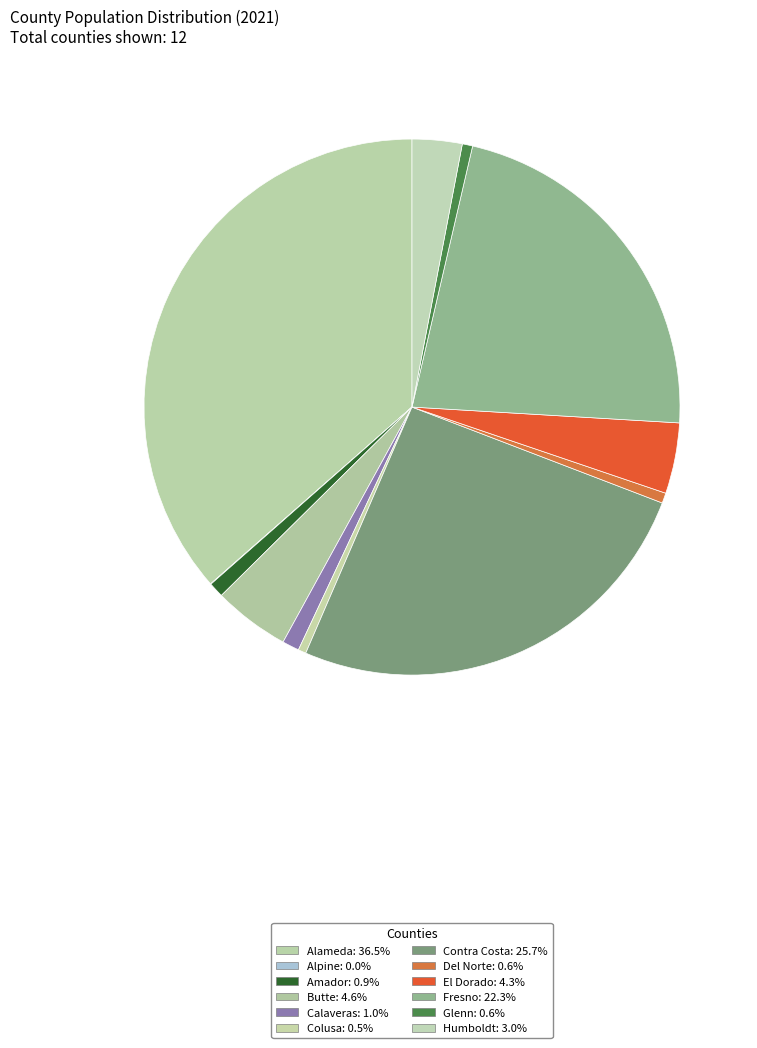

What is the largest slice in the pie chart?

Alameda